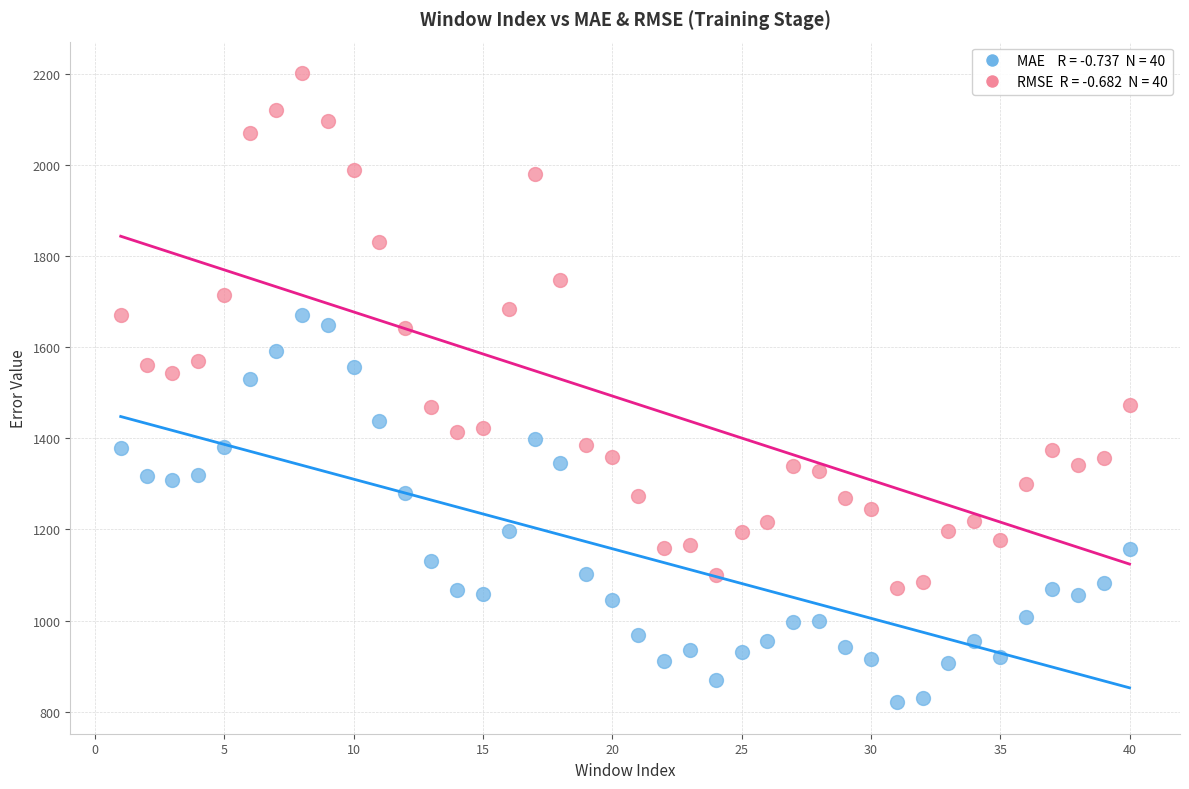

Across all data points, what is the range of Y values (max minus min)?

1380.2